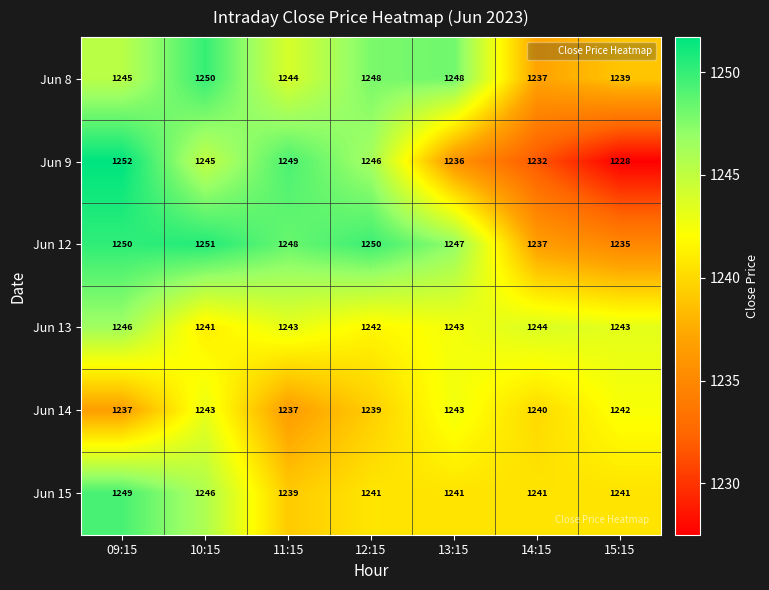

Which category has the highest value across all series?

09:15